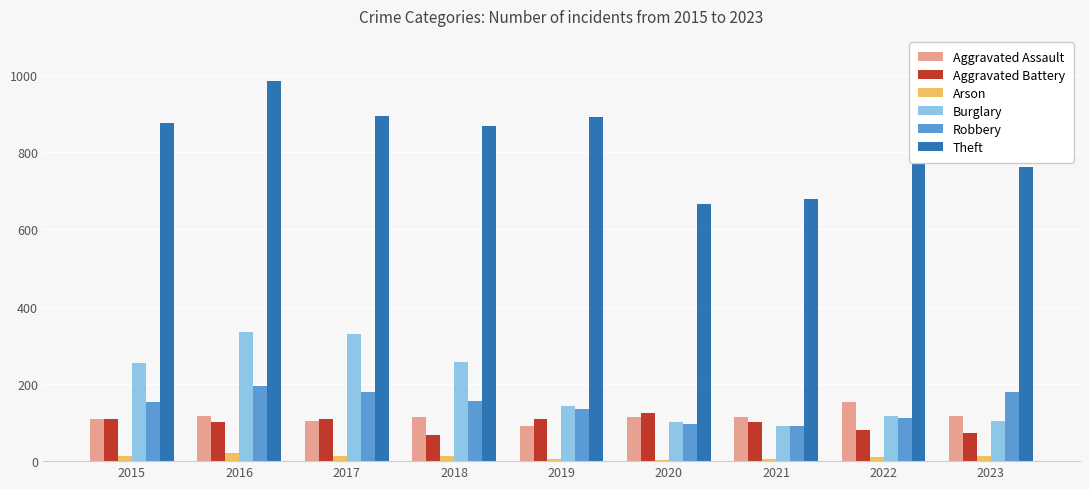

What is the approximate value of Arson at 2015?

13